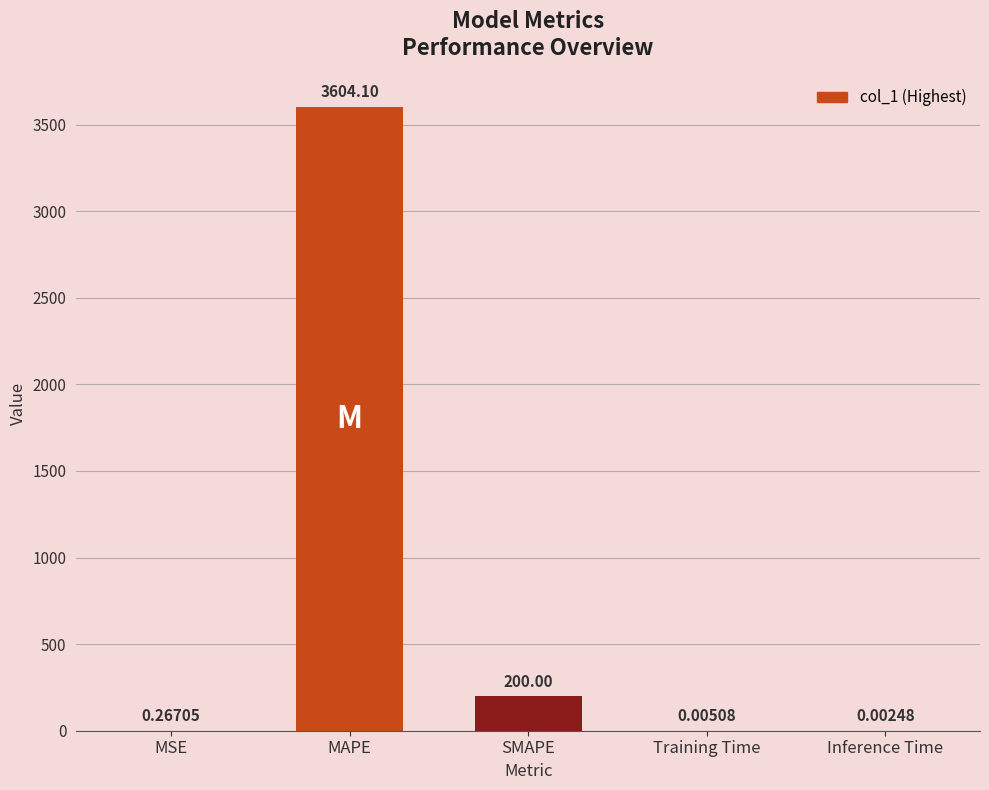

What is the difference between the values at MAPE and MSE?

3603.8